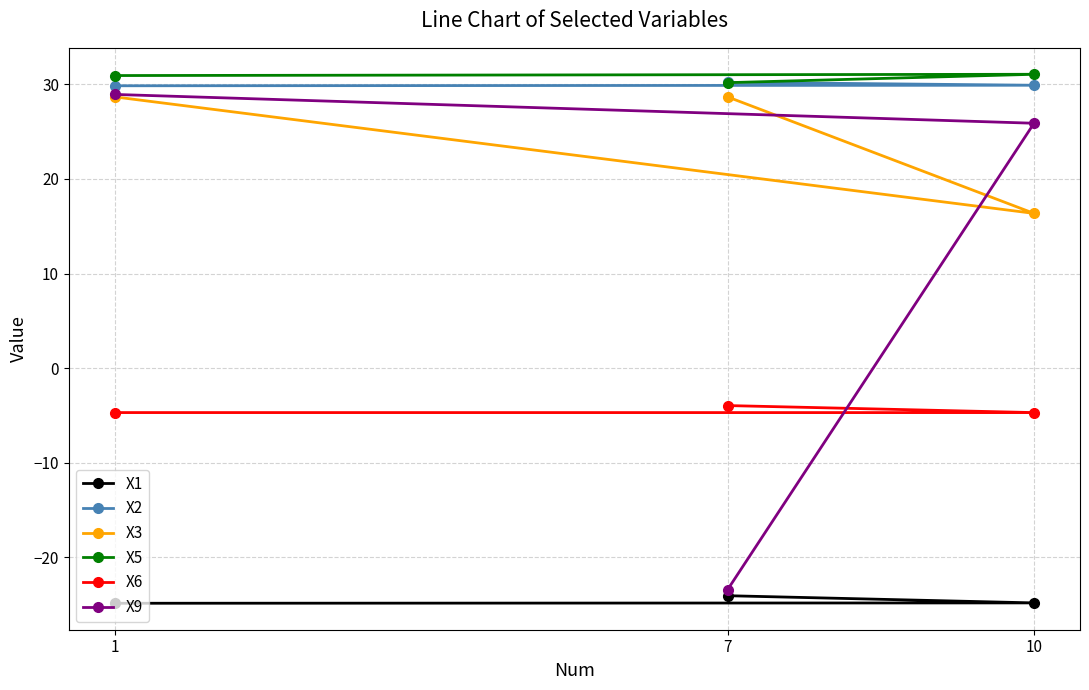

What is the highest value of the X3 series?

28.7